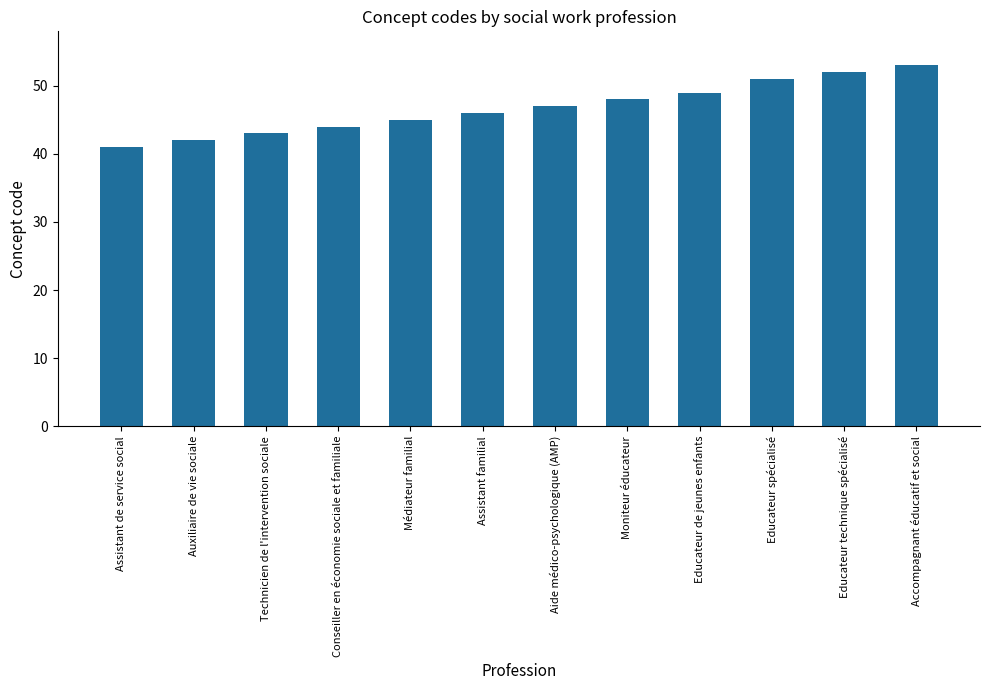

What is the label of the 5th bar from the right?

Moniteur éducateur